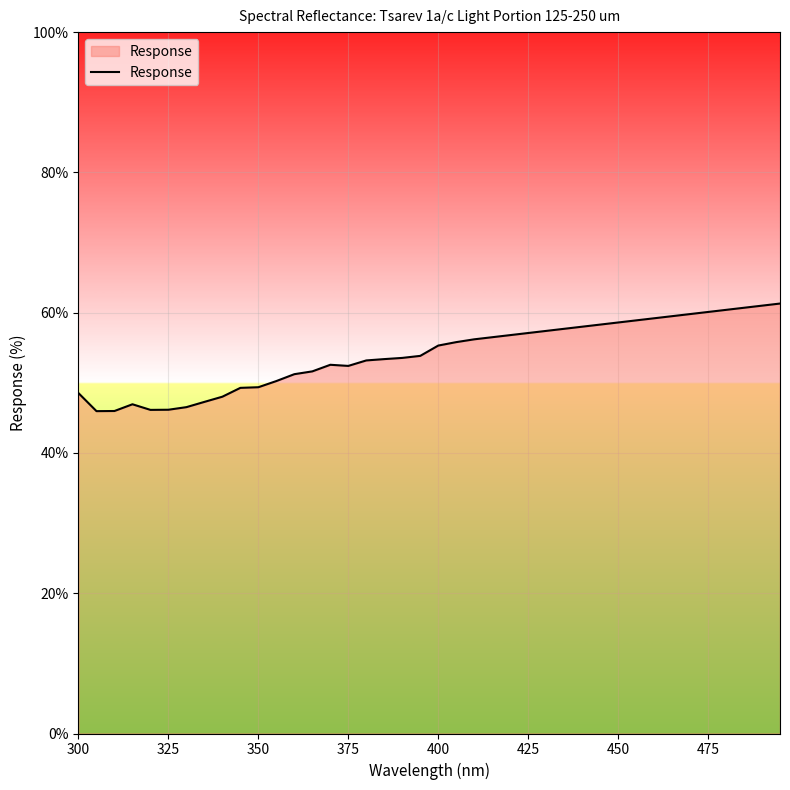

What is the average value?

54.0